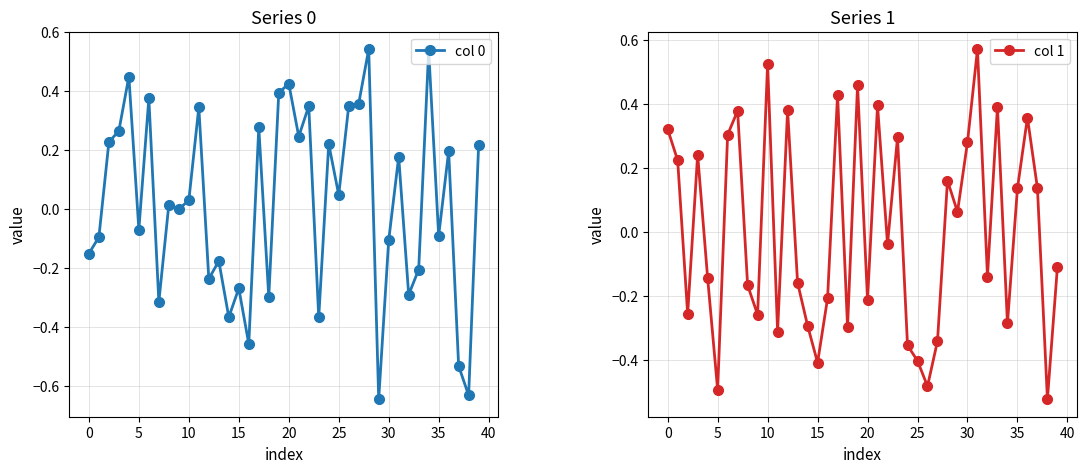

Which series has the widest spread of values?

col 0